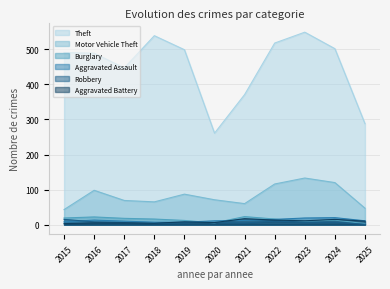

In Aggravated Battery, how many points are lower than both neighbors (excluding endpoints)?

3